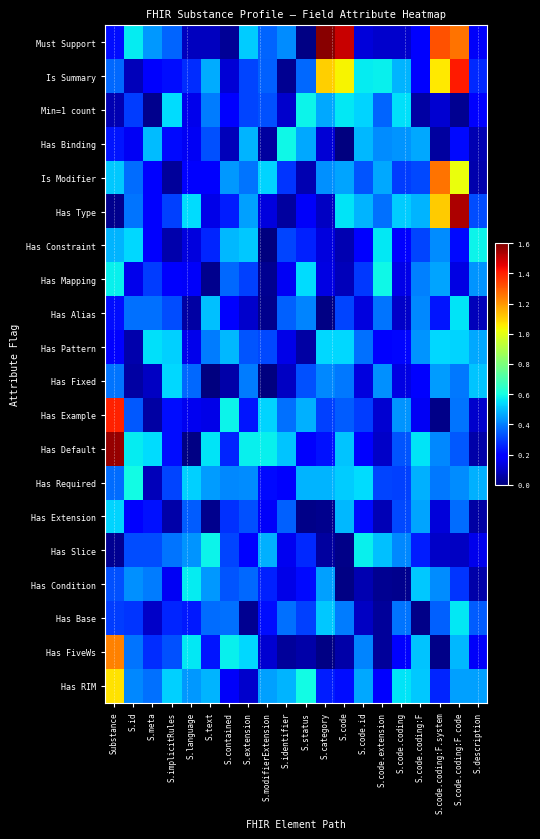

Which has a higher value, S.text or S.code?

S.code